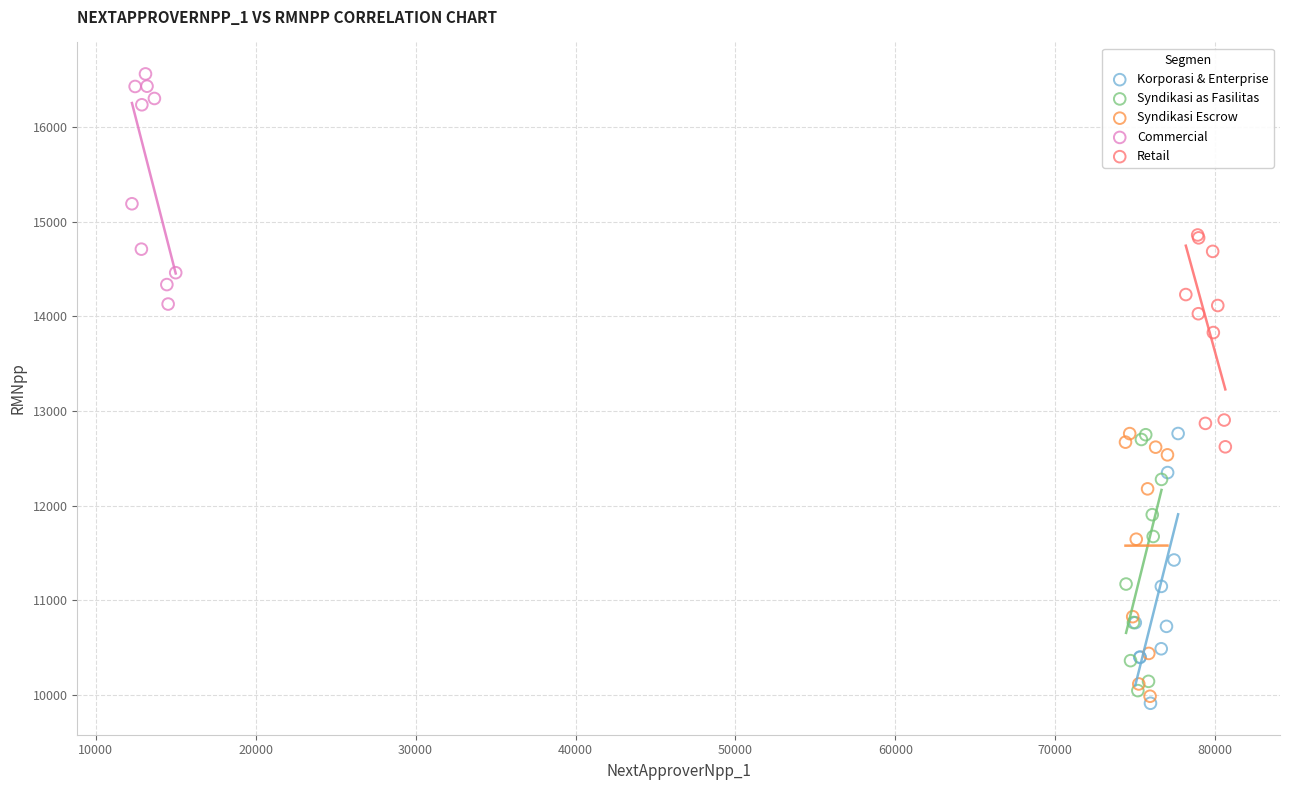

Which series contains the highest Y value?

Commercial